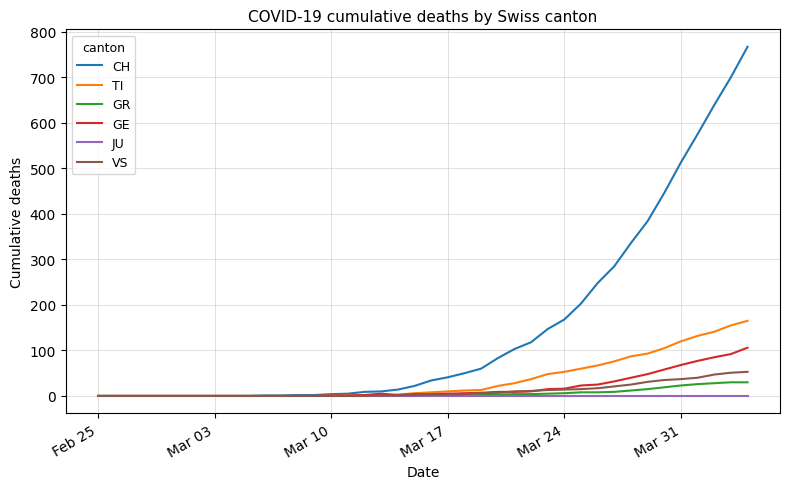

Which series has the largest total across all categories?

CH